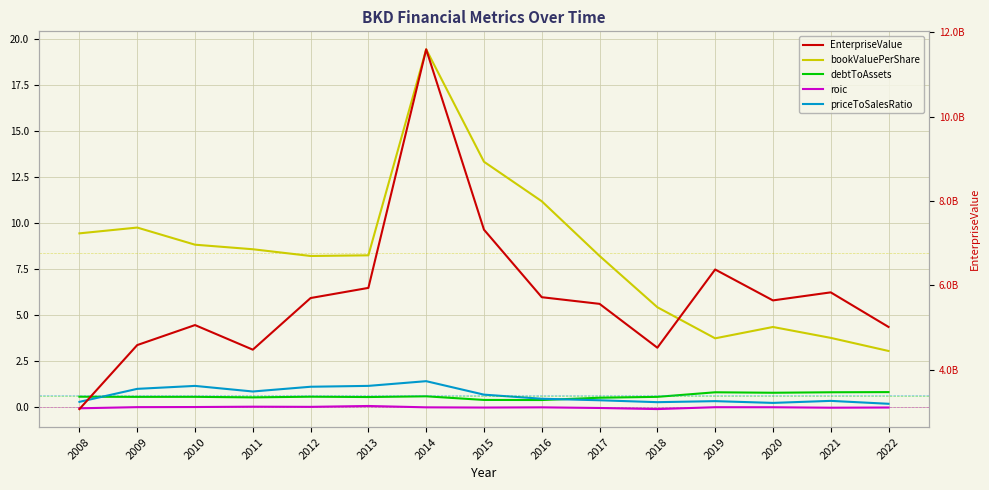

How many lines are shown in the chart?

5